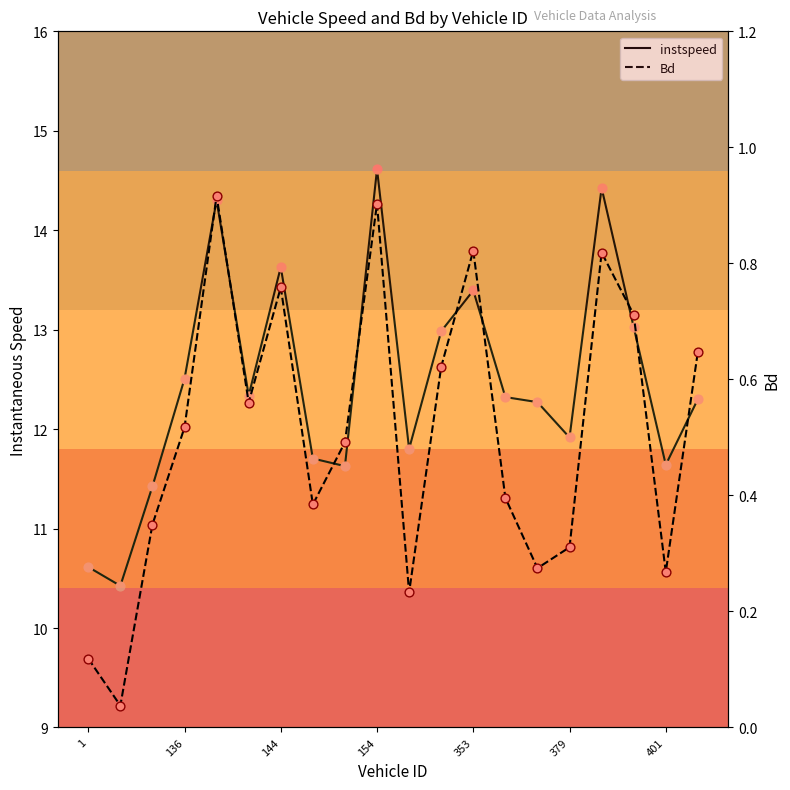

Which series reaches the minimum Y coordinate?

Bd